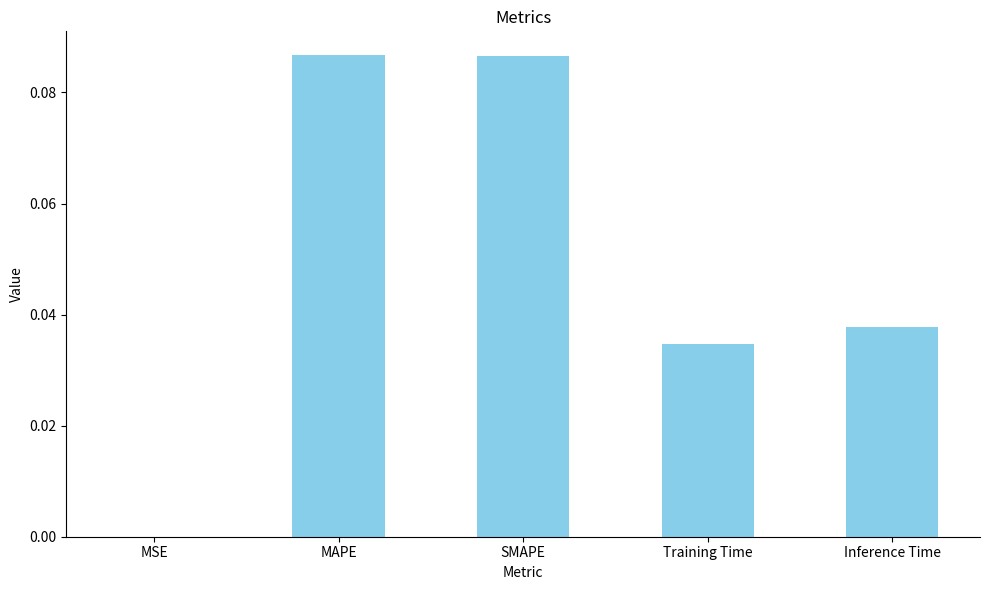

Count the number of data series in this chart.

1